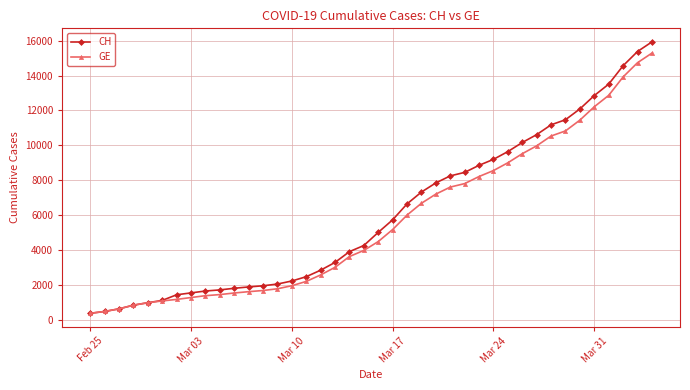

Which series has the widest spread of values?

CH